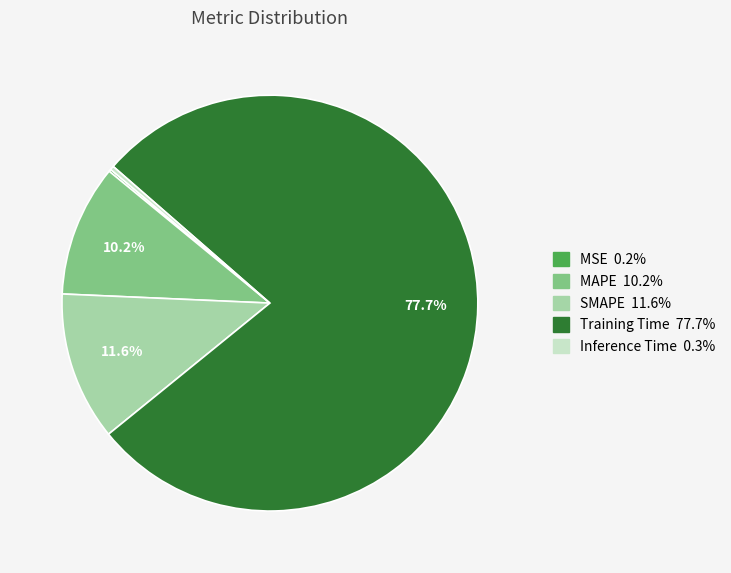

Which slice is the largest?

Training Time